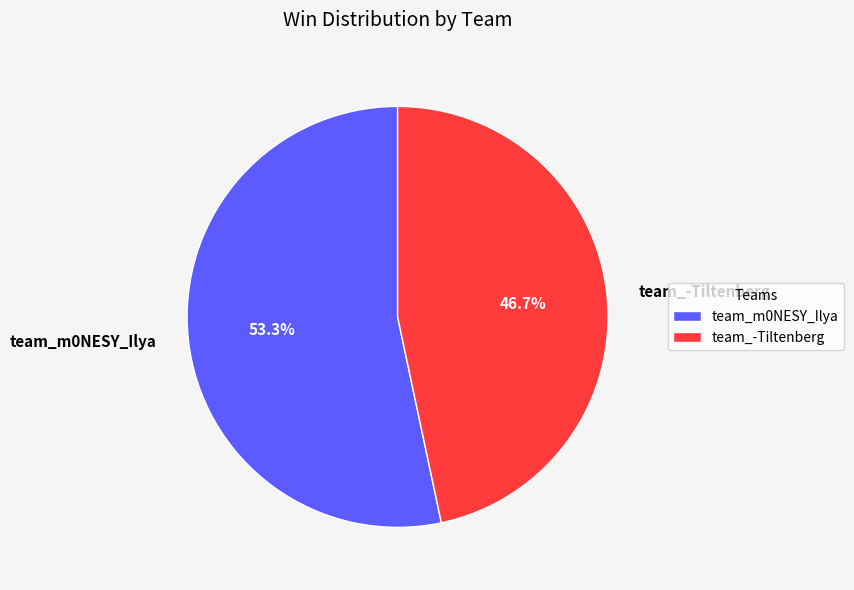

What portion of the pie excludes team_m0NESY_Ilya?

46.7%